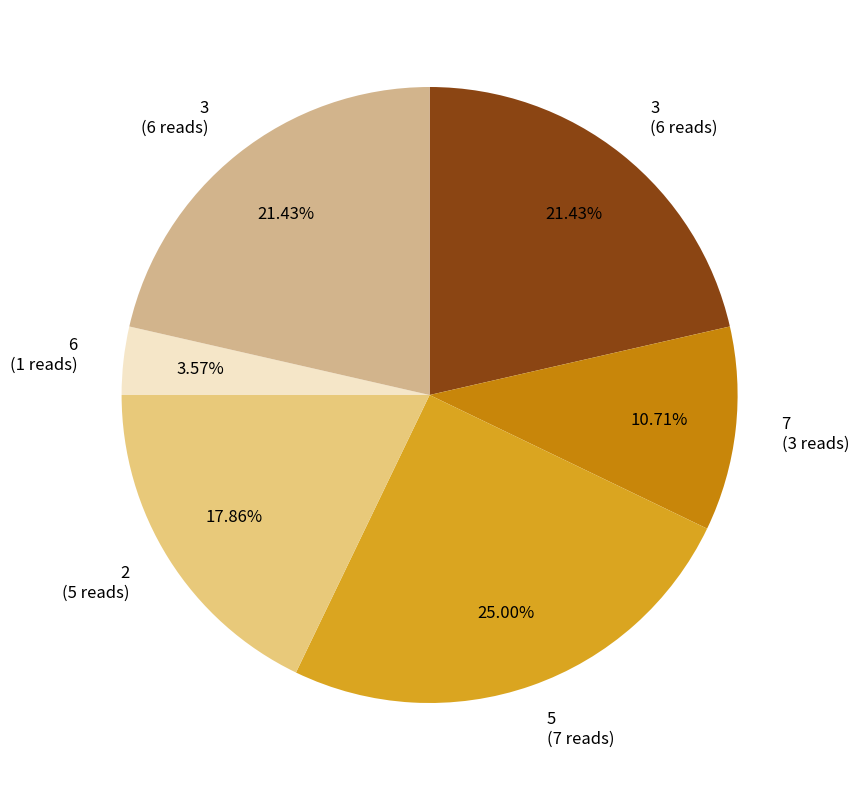

What is the smallest slice in the pie chart?

6